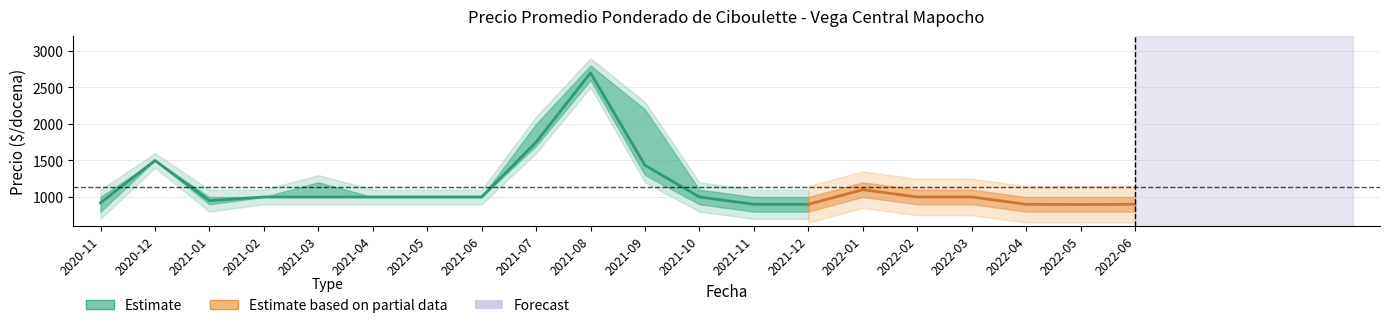

At which category does Precio maximo reach its first local peak?

2020-12